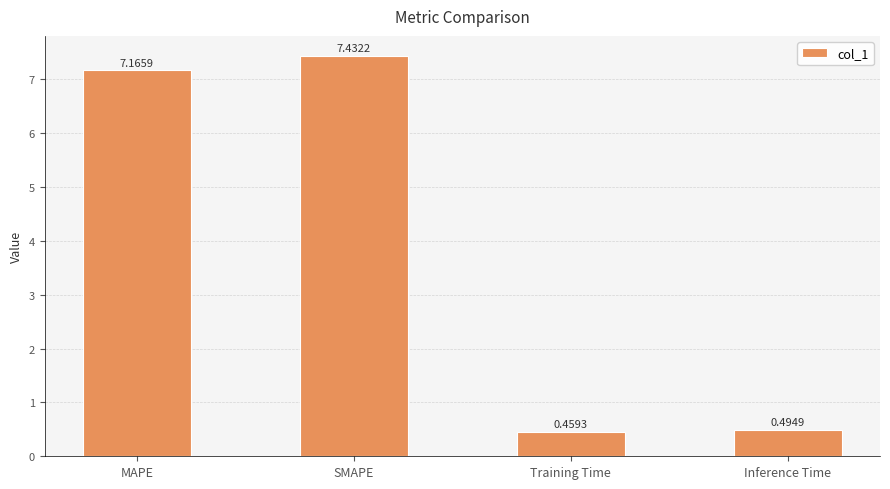

Which label corresponds to the smallest value in the chart?

Training Time